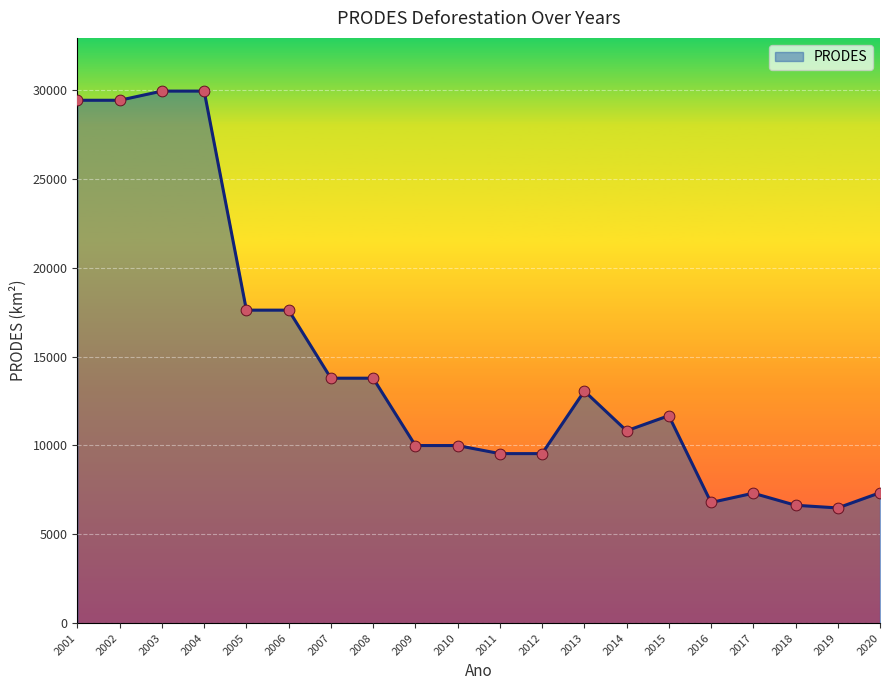

What is the ratio of the value at 2017 to the value at 2012?

0.8